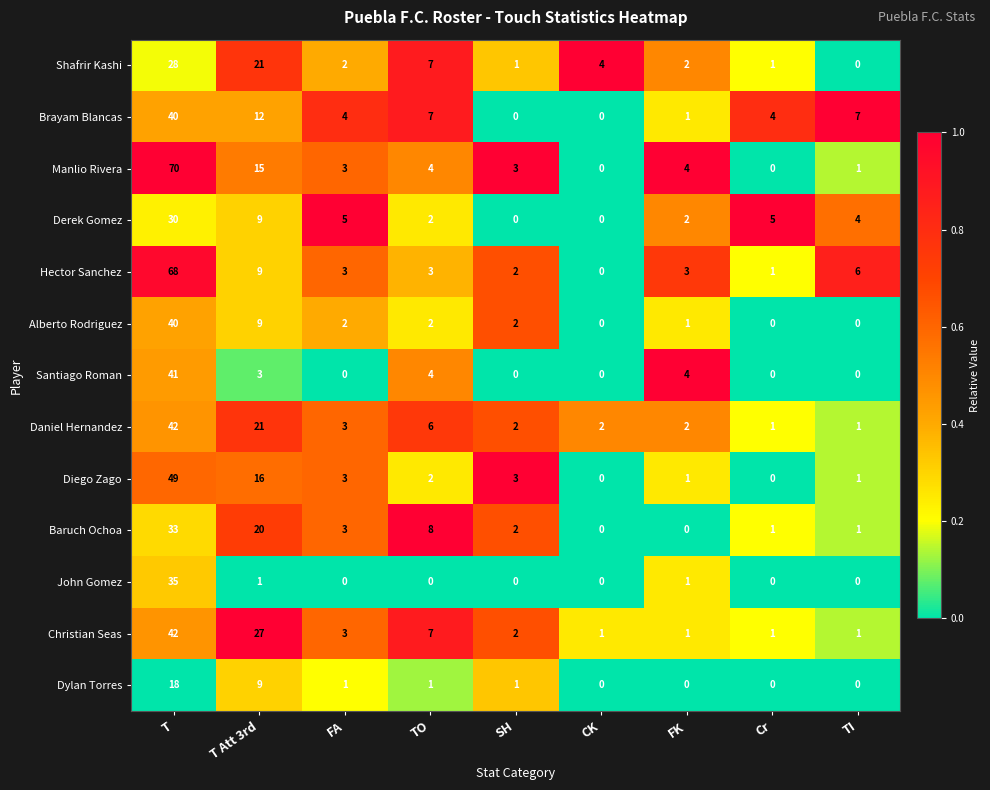

The Santiago Roman series shows 26 at SH. True or false?

False